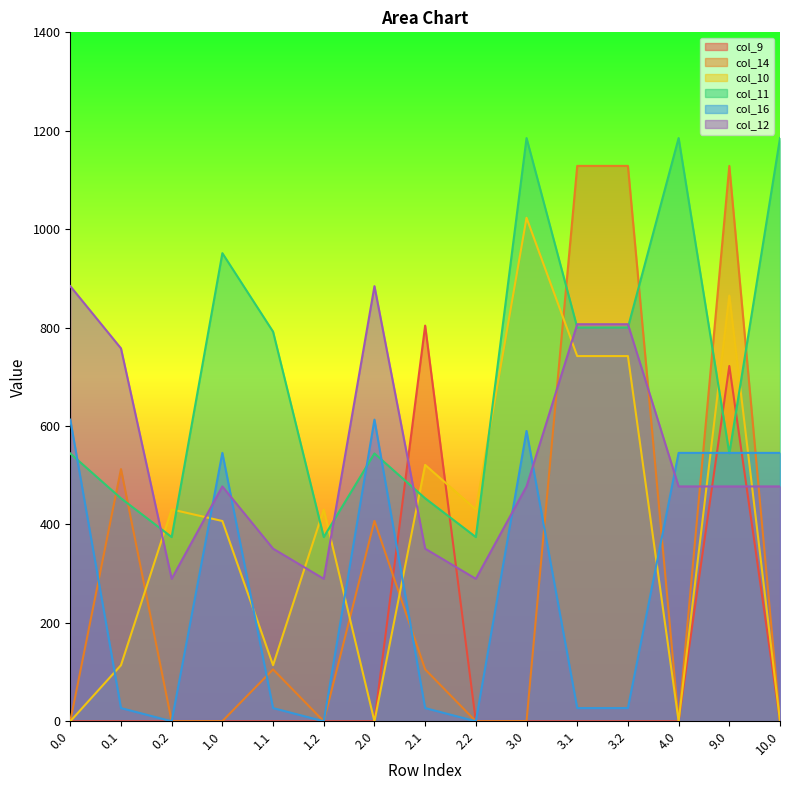

Reading left to right, list all the values displayed in this chart.

col_9: 0.0=0.0	0.1=0.0	0.2=0.0	1.0=0.0	1.1=0.0	1.2=0.0	2.0=0.0	2.1=804.0	2.2=0.0	3.0=0.0	3.1=0.0	3.2=0.0	4.0=0.0	9.0=722.0	10.0=0.0
col_14: 0.0=0.3	0.1=512.5	0.2=0.0	1.0=0.3	1.1=105.5	1.2=0.0	2.0=407.3	2.1=105.5	2.2=0.0	3.0=0.3	3.1=1128.6	3.2=1128.6	4.0=0.3	9.0=1128.6	10.0=0.3
col_10: 0.0=0.0	0.1=114.0	0.2=430.5	1.0=407.0	1.1=114.0	1.2=430.5	2.0=0.0	2.1=521.0	2.2=430.5	3.0=1023.2	3.1=742.1	3.2=742.1	4.0=0.0	9.0=865.1	10.0=0.0
col_11: 0.0=544.3	0.1=453.1	0.2=374.4	1.0=951.3	1.1=791.7	1.2=374.4	2.0=544.3	2.1=453.1	2.2=374.4	3.0=1185.2	3.1=800.2	3.2=800.2	4.0=1185.2	9.0=544.3	10.0=1185.2
col_16: 0.0=613.0	0.1=26.8	0.2=0.0	1.0=545.4	1.1=26.8	1.2=0.0	2.0=613.0	2.1=26.8	2.2=0.0	3.0=590.0	3.1=26.8	3.2=26.8	4.0=545.4	9.0=545.4	10.0=545.4
col_12: 0.0=884.2	0.1=757.8	0.2=289.5	1.0=477.2	1.1=350.8	1.2=289.5	2.0=884.2	2.1=350.8	2.2=289.5	3.0=477.2	3.1=806.9	3.2=806.9	4.0=477.2	9.0=477.2	10.0=477.2